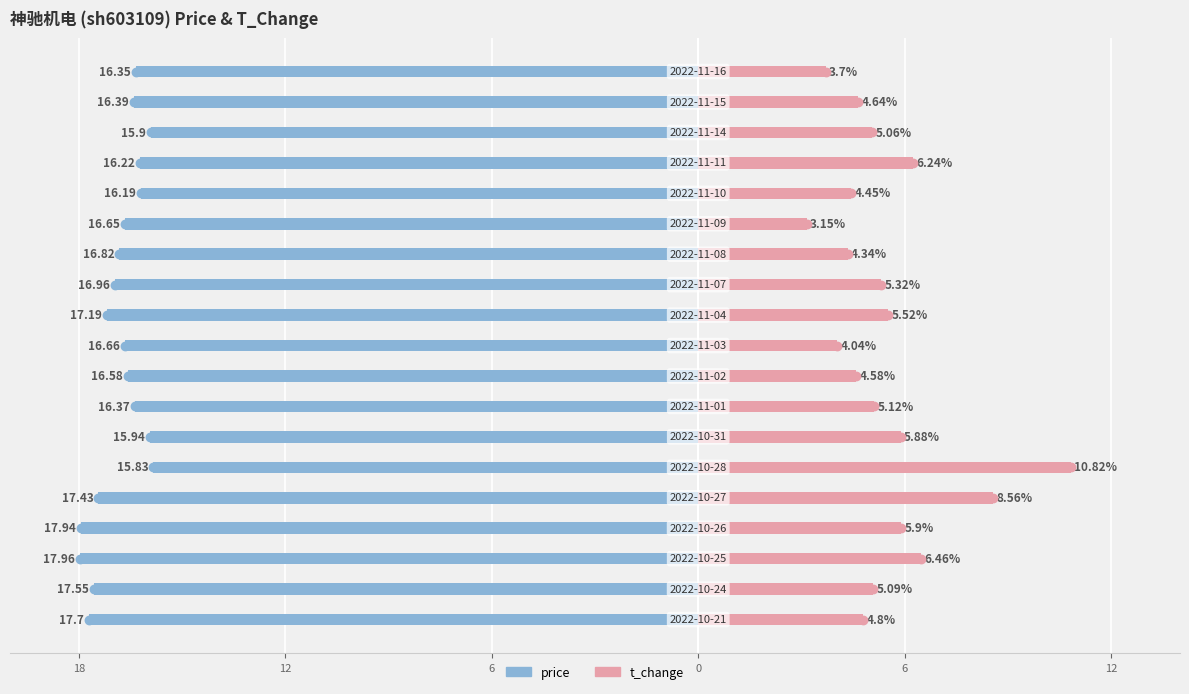

Is it true that t_change equals 4.8 at 18?

True